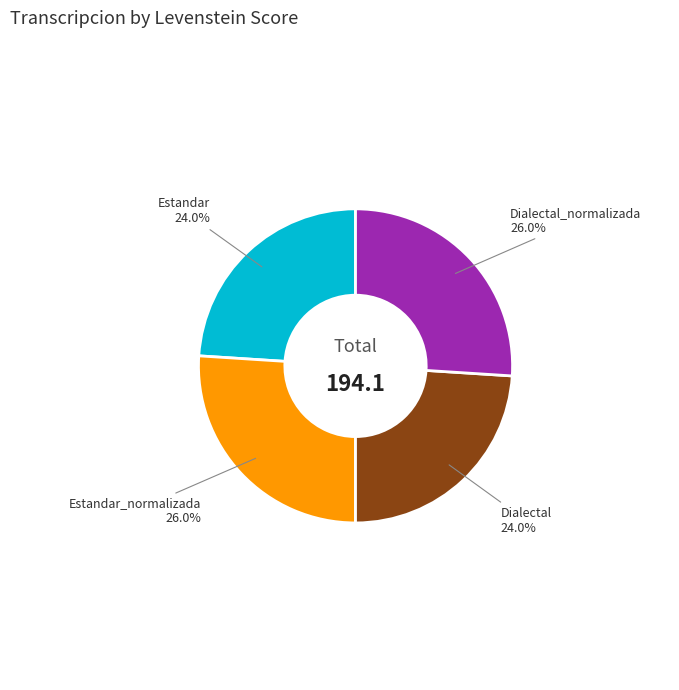

Is there any slice that represents more than half of the pie?

No